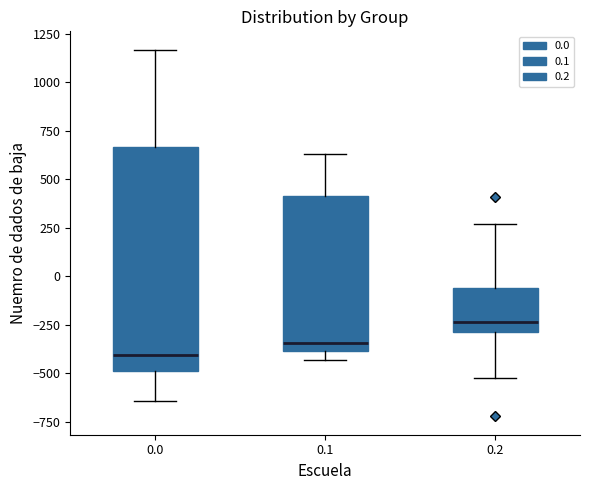

Which box's median line is the lowest?

0.0